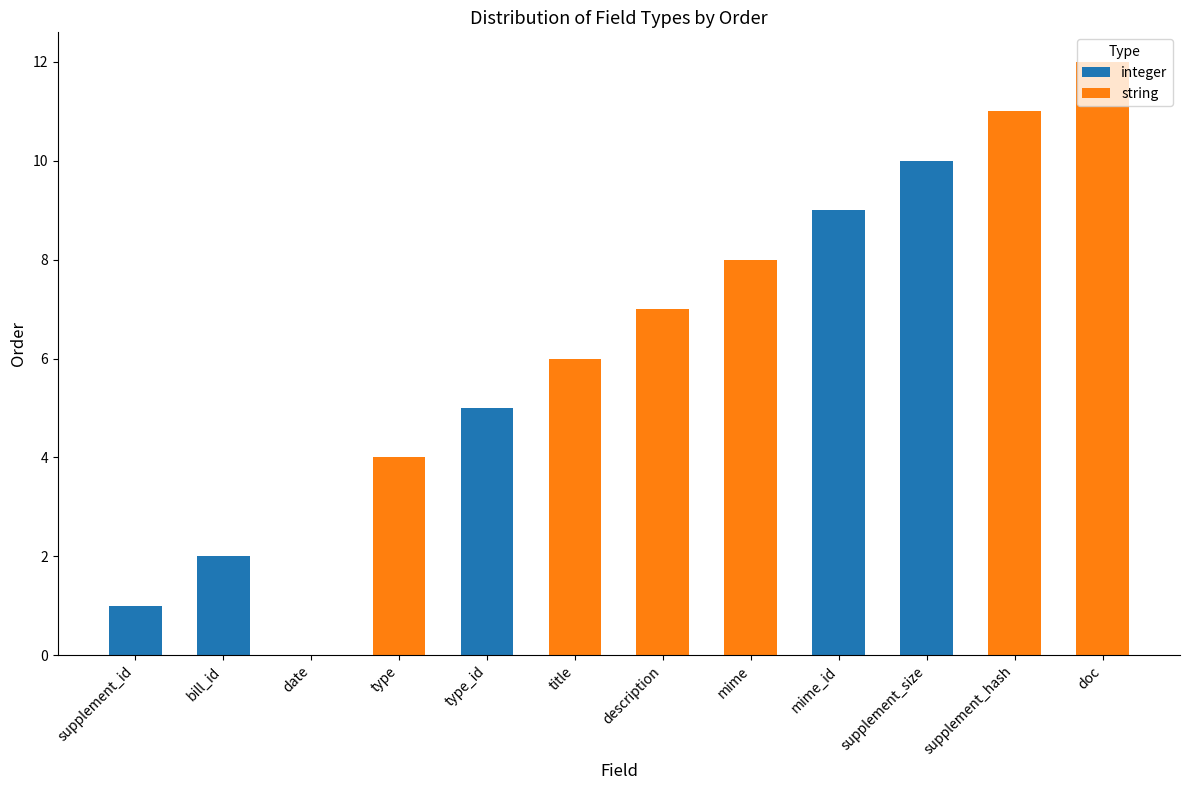

At which label does integer reach its peak?

supplement_size